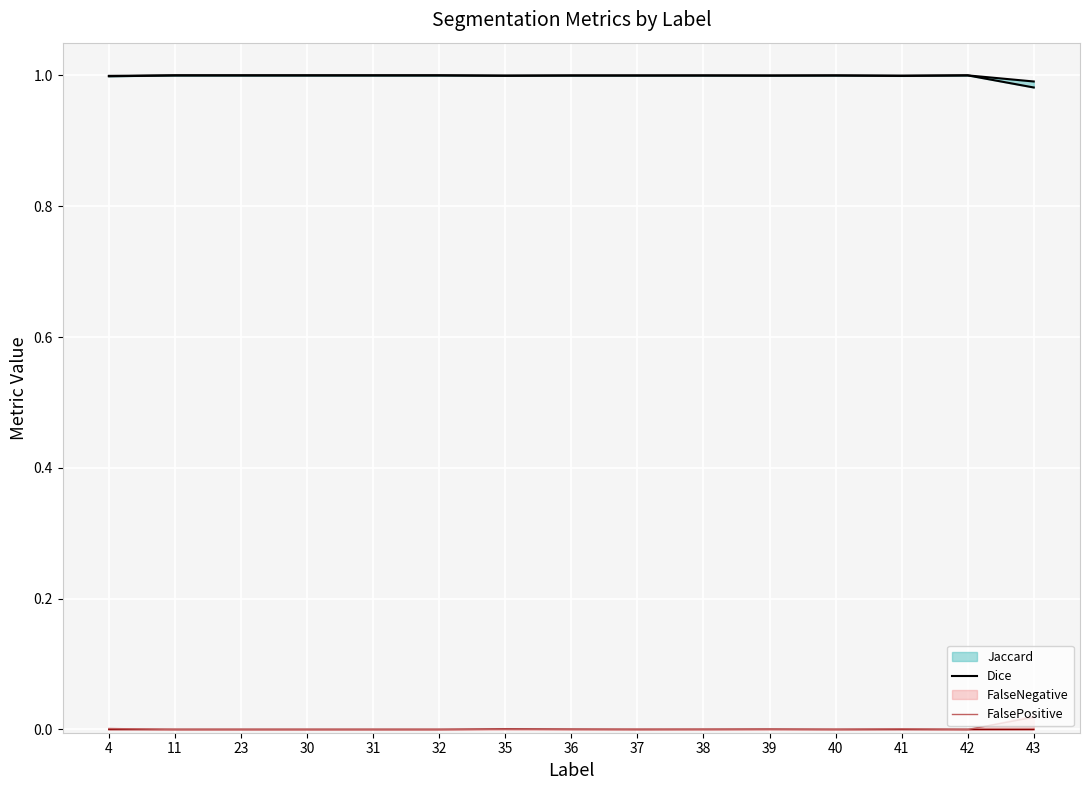

What is the maximum value shown in the chart?

1.0